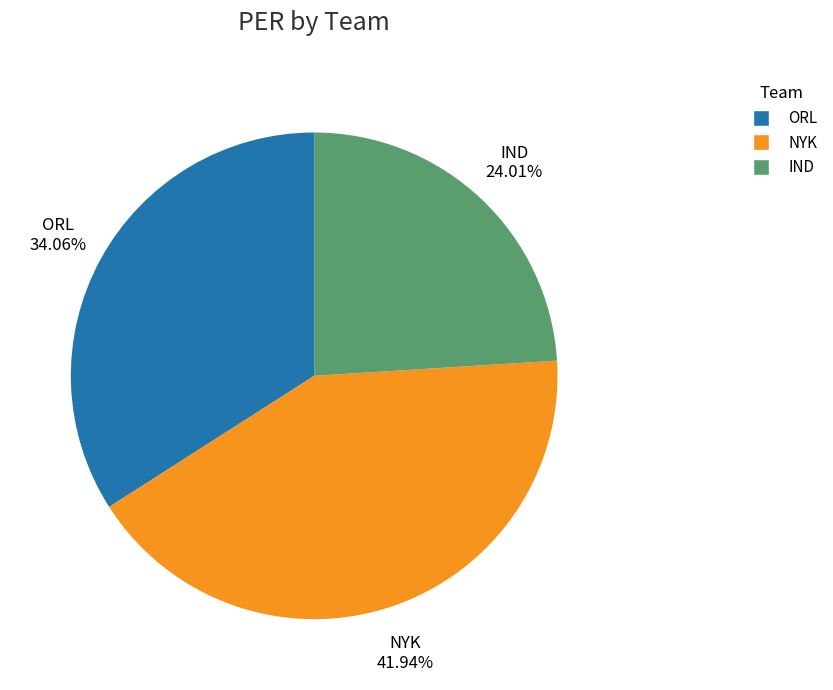

What is the smallest slice in the pie chart?

IND